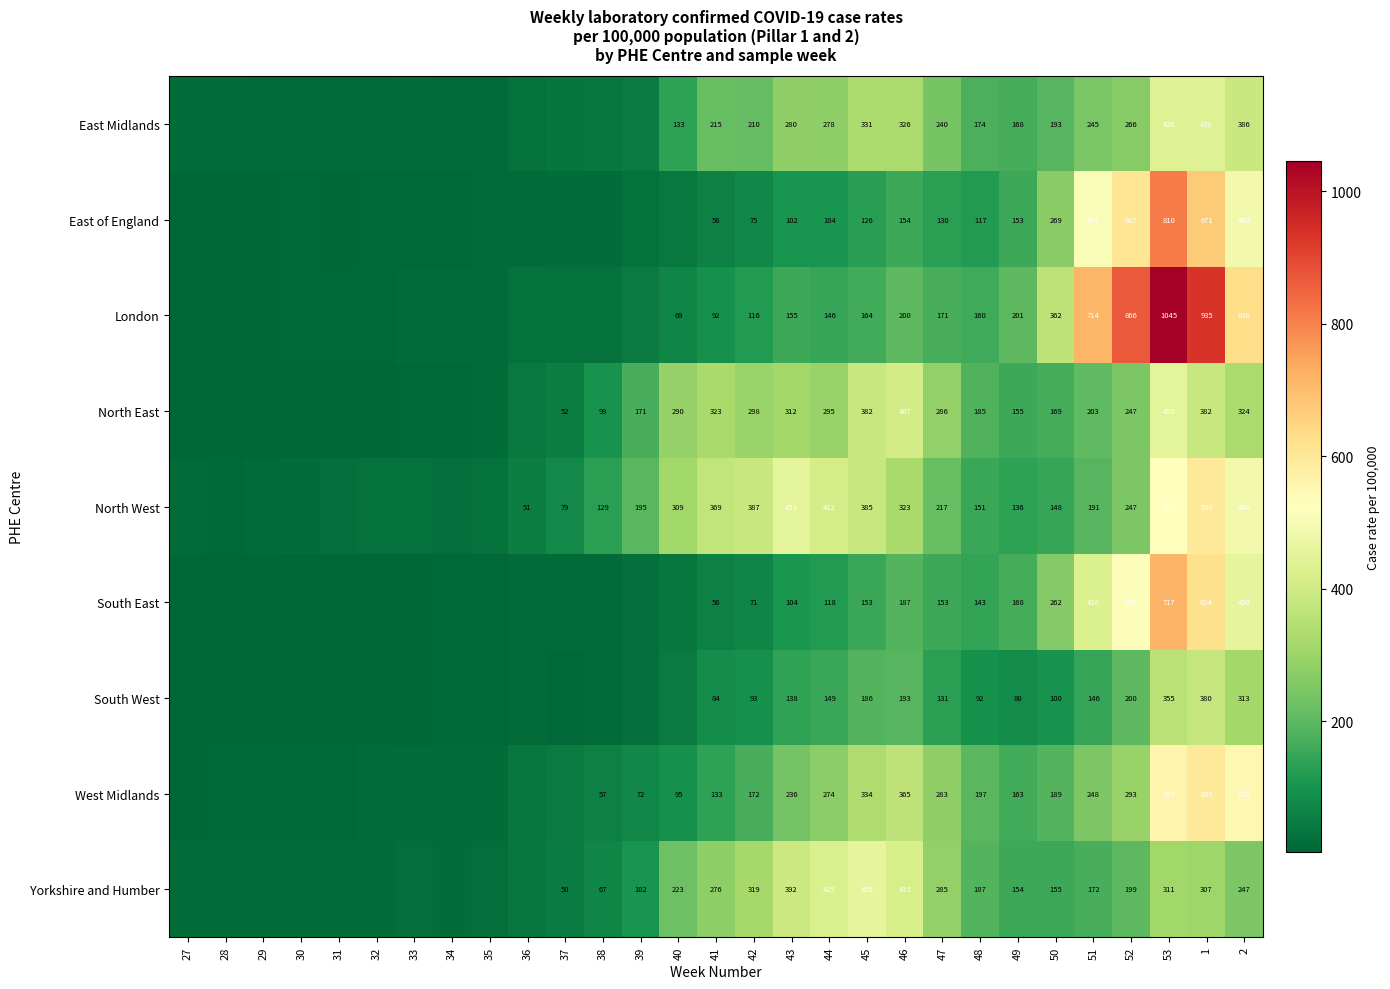

Between 46 and 50, which series saw the biggest shift?

Yorkshire and Humber